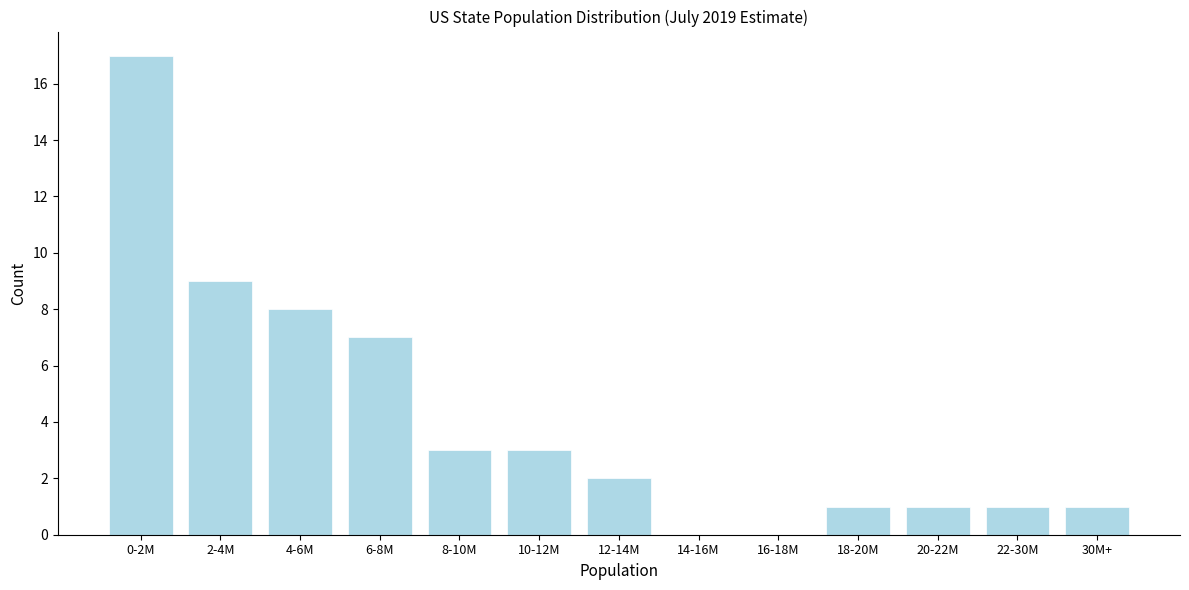

Reading left to right, what are all the values shown in this chart?

0-2M=17	2-4M=9	4-6M=8	6-8M=7	8-10M=3	10-12M=3	12-14M=2	14-16M=0	16-18M=0	18-20M=1	20-22M=1	22-30M=1	30M+=1